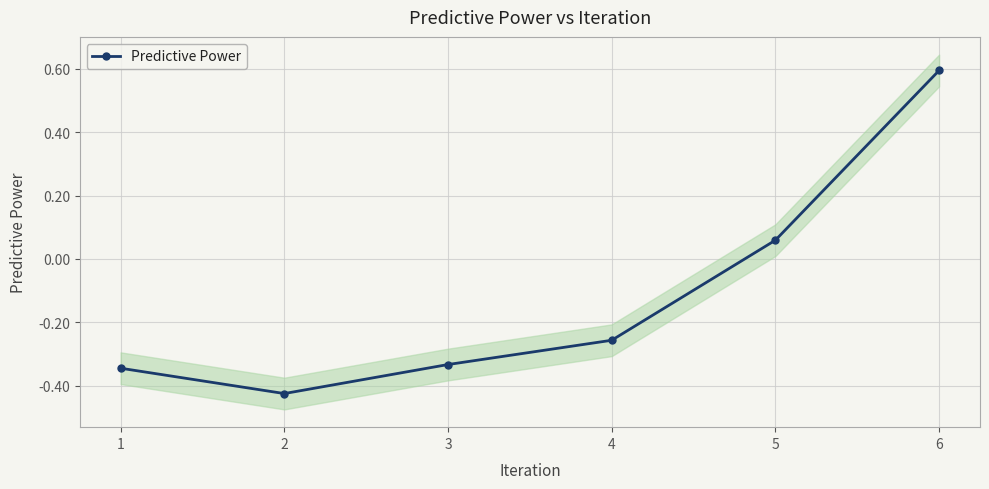

What is the sum of the values at 4 and 2?

-0.7